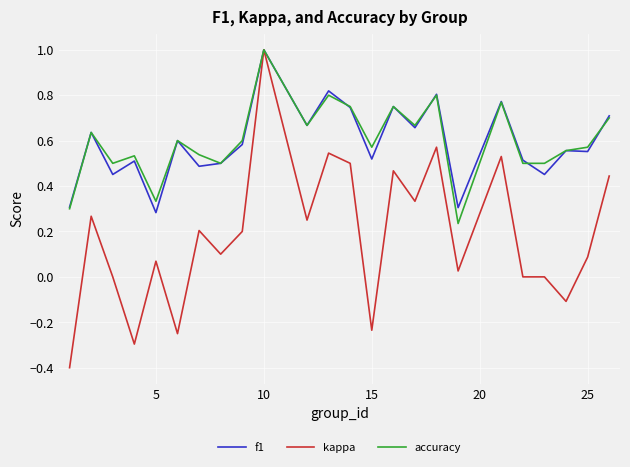

Which series has the widest spread of values?

kappa